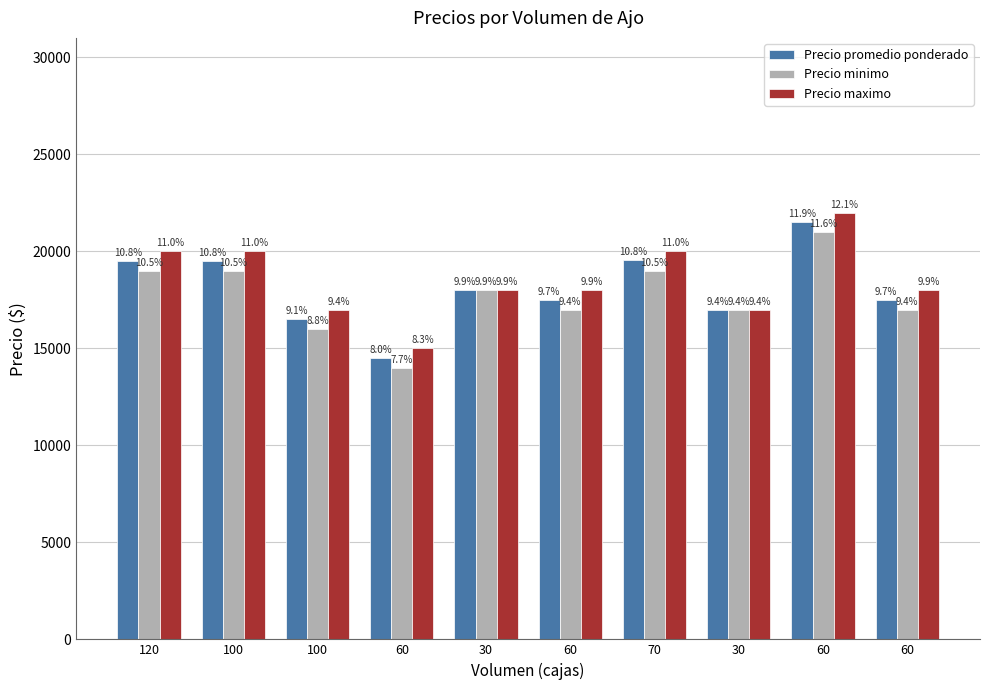

What is the difference between the maximum and second lowest values in the Precio promedio ponderado series?

5000